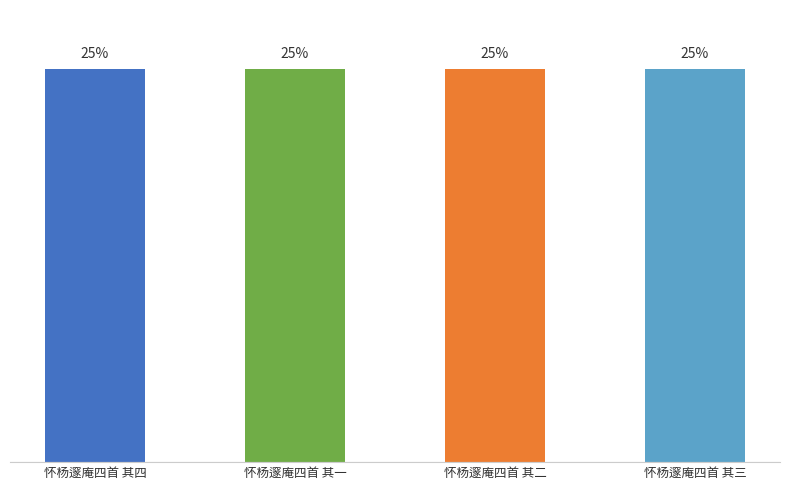

Rank the categories by value from highest to lowest.

怀杨邃庵四首 其四, 怀杨邃庵四首 其三, 怀杨邃庵四首 其二, 怀杨邃庵四首 其一